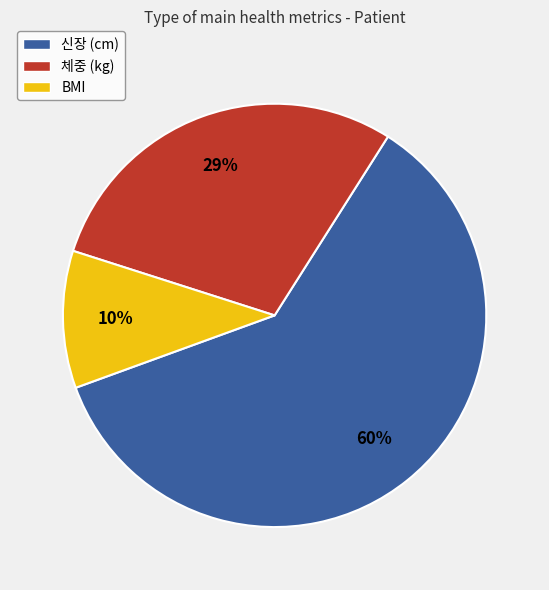

Combined, do BMI and 신장 (cm) account for over 50%?

Yes